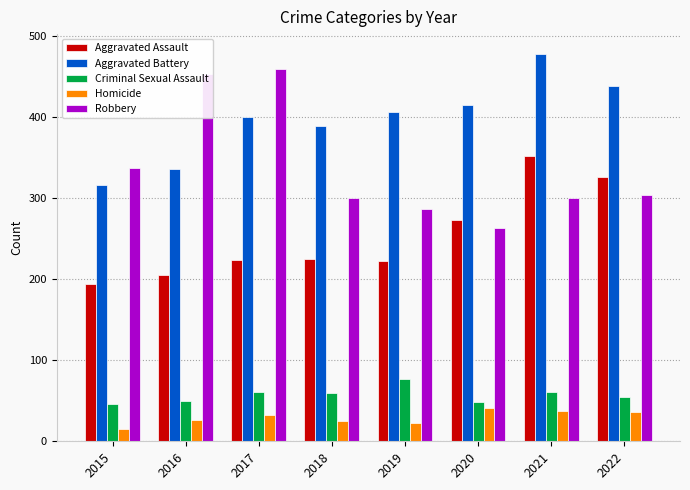

What are all the series names shown in the legend?

Aggravated Assault, Aggravated Battery, Criminal Sexual Assault, Homicide, Robbery